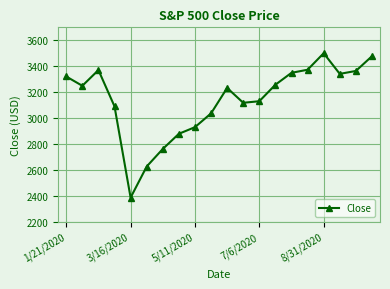

True or false: the data has more than 2 interior local peaks.

True